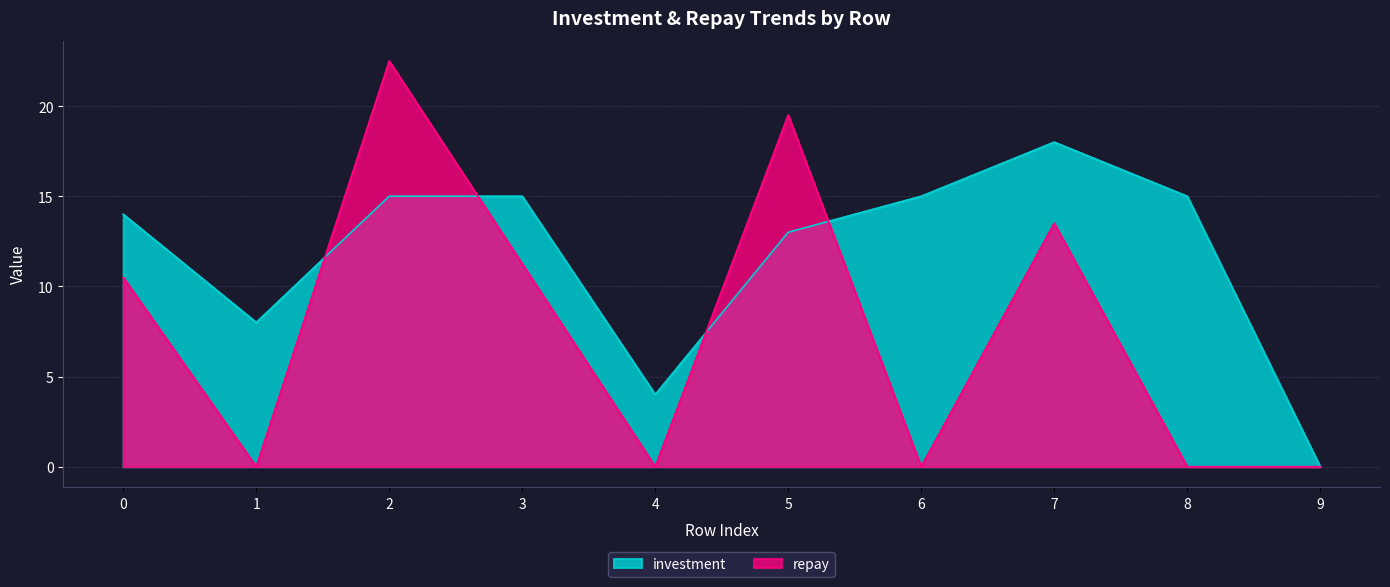

Is it true that repay equals 10.3 at 8?

False